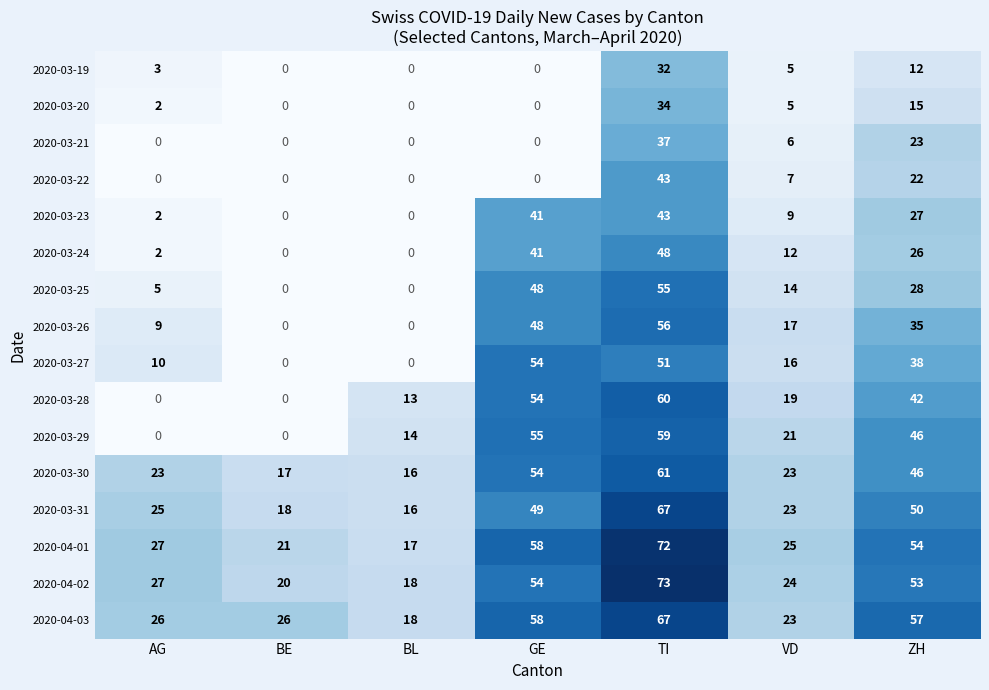

What is the maximum value shown in the chart?

73